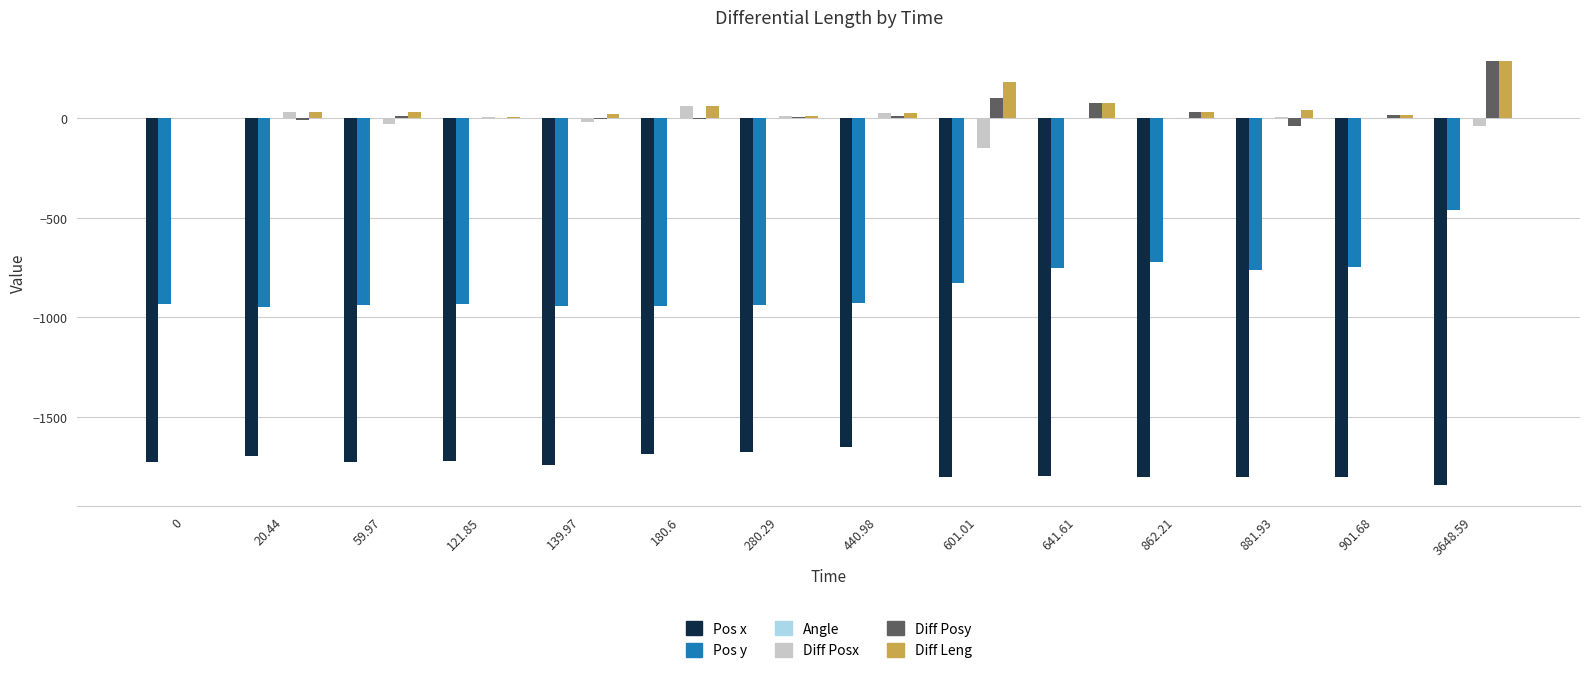

True or false: Pos y has a value of -752.3 at 641.61.

True